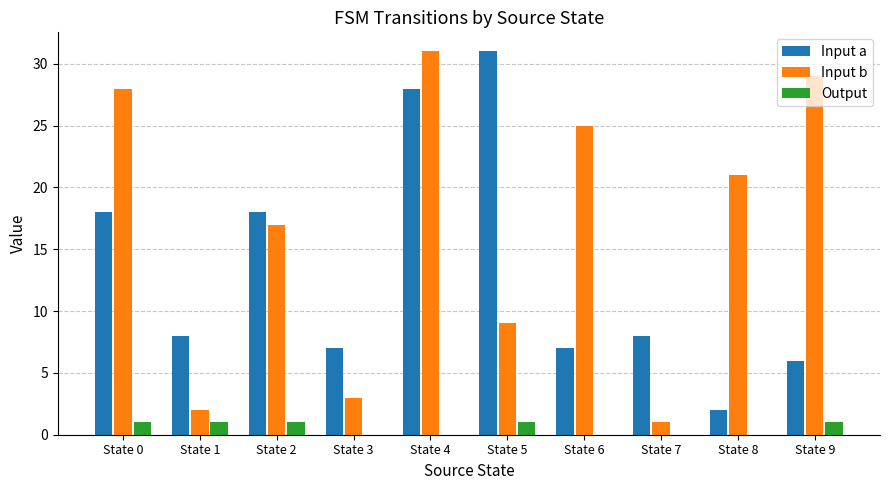

The Output series shows 0 at State 3. True or false?

True